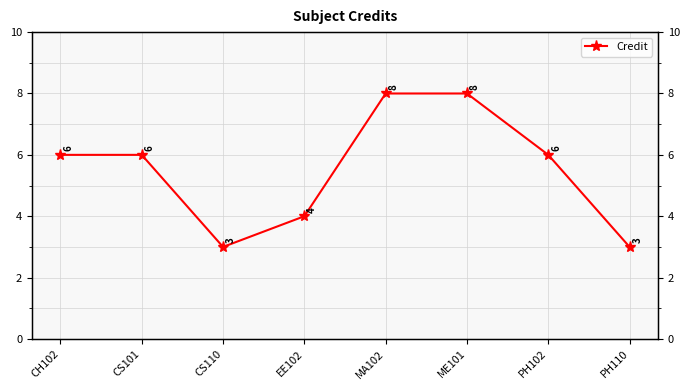

Which category has the lowest value across all series?

CS110